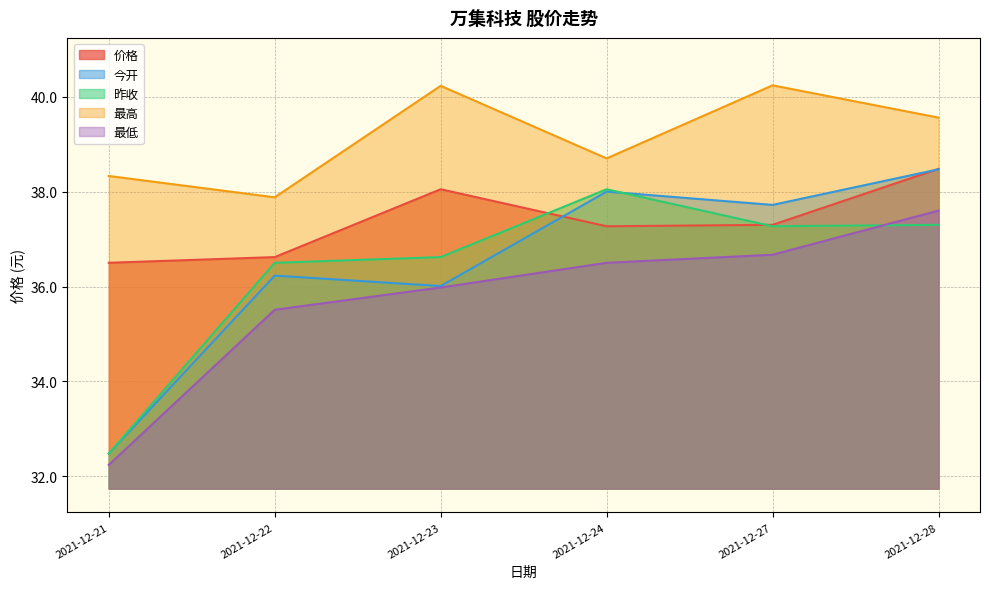

How many lines are shown in the chart?

5